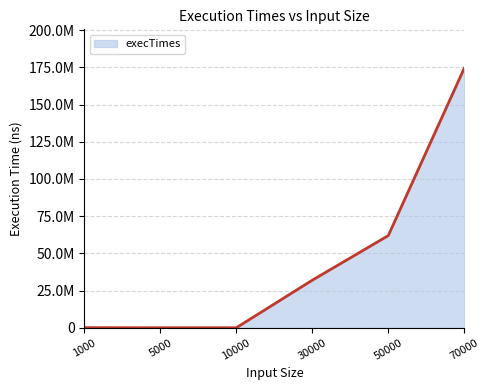

What is the difference between the maximum and minimum values?

174397400